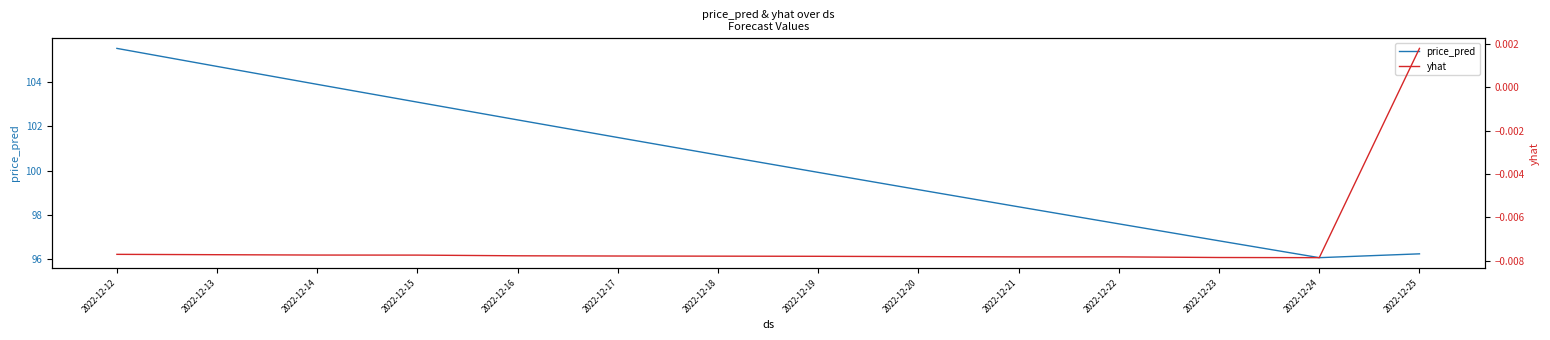

Count the number of categories in the chart.

14